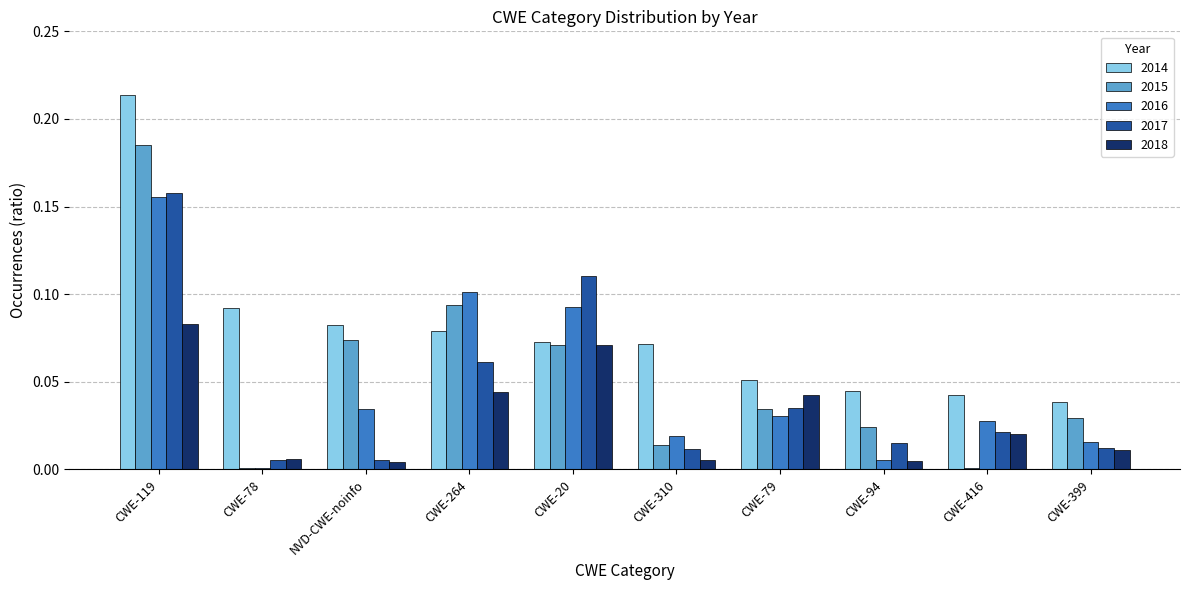

Is it true that 2017 equals 0.1 at CWE-20?

True